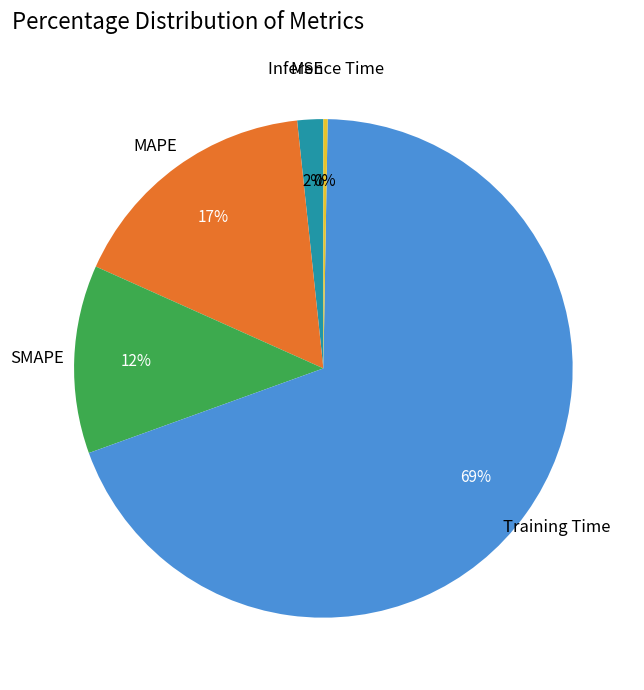

Is there any slice that represents more than half of the pie?

Yes